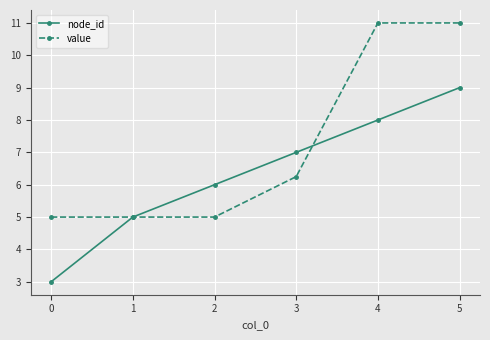

What is the difference between the highest and lowest values at 5?

2.0